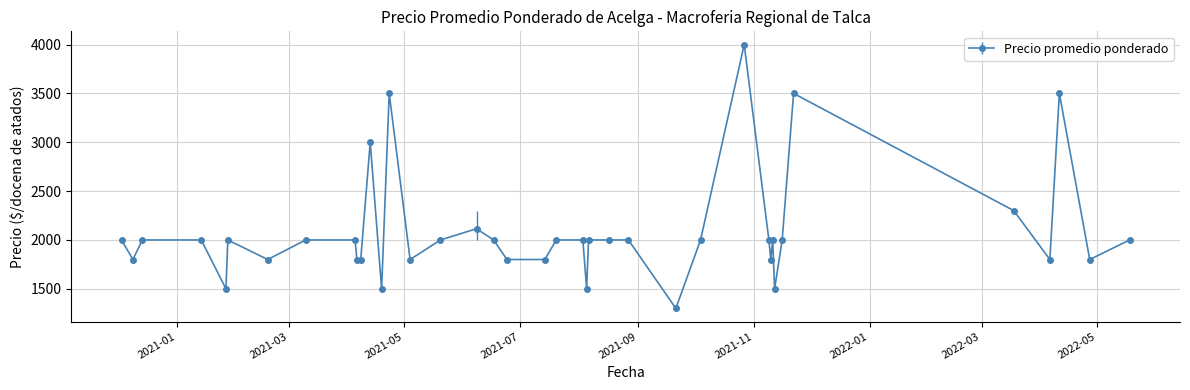

True or false: the data has more than 1 interior local peaks.

True